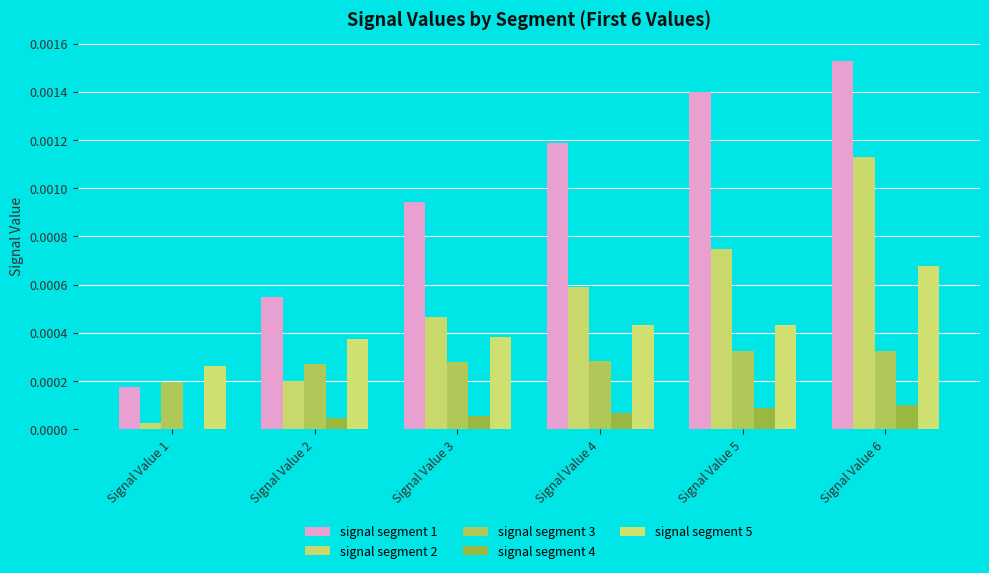

List the series in order of their peak value, highest first.

signal segment 1, signal segment 2, signal segment 5, signal segment 3, signal segment 4